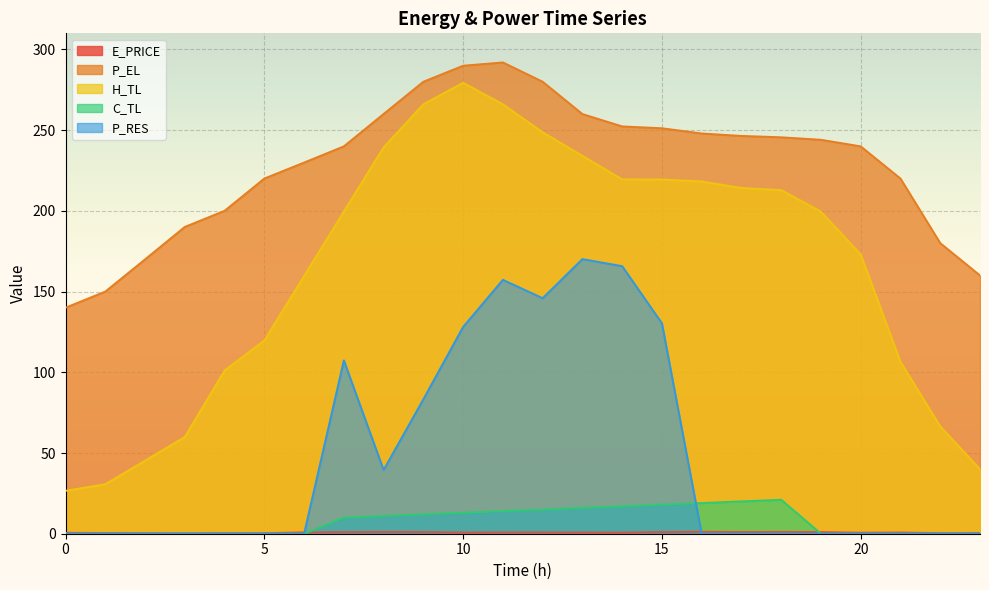

Where is the first local minimum for E_PRICE?

3